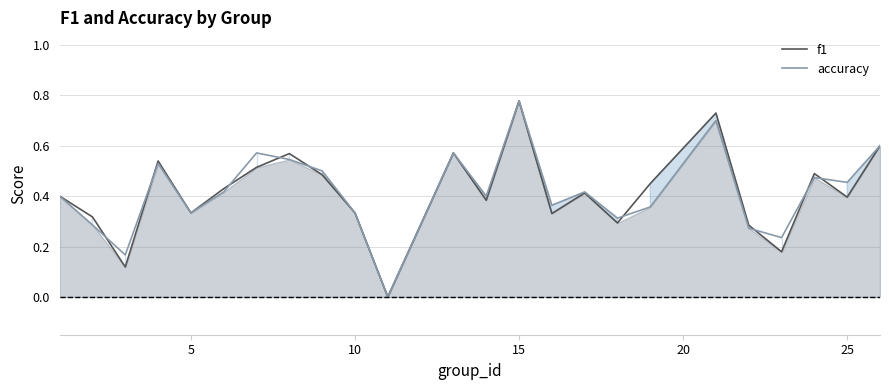

At which category is the sum across all series the highest?

15